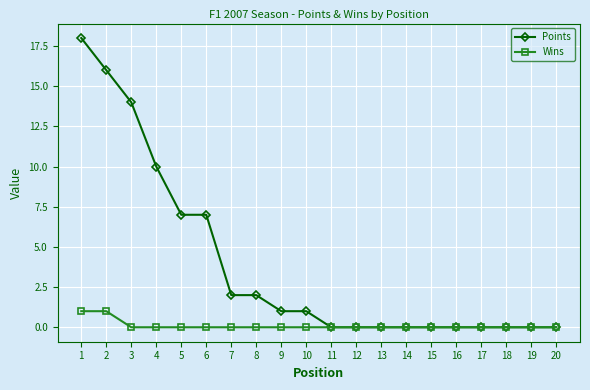

What is the total value across all series at 8?

2